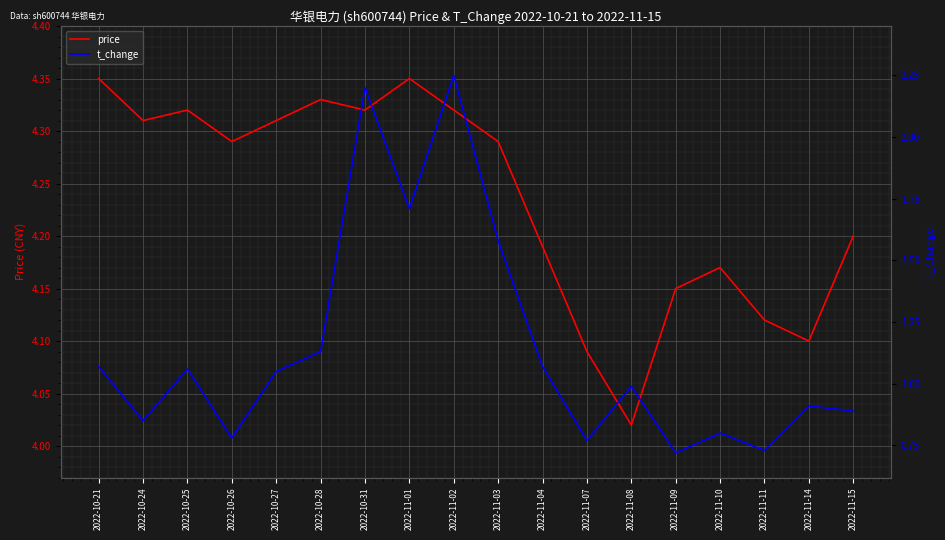

Is it true that t_change equals 1.1 at 2022-10-21?

True